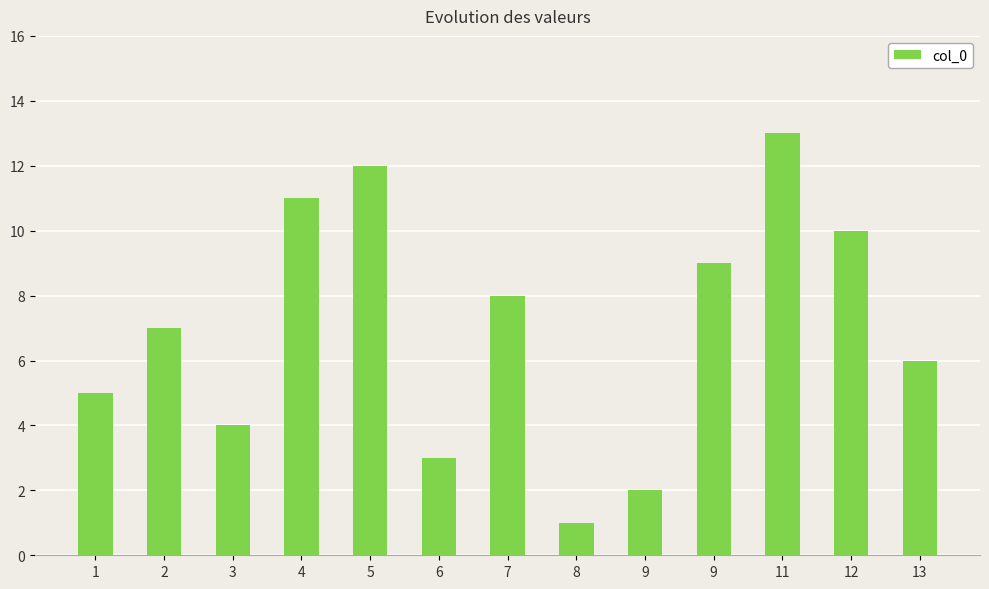

Which label corresponds to the largest value in the chart?

11